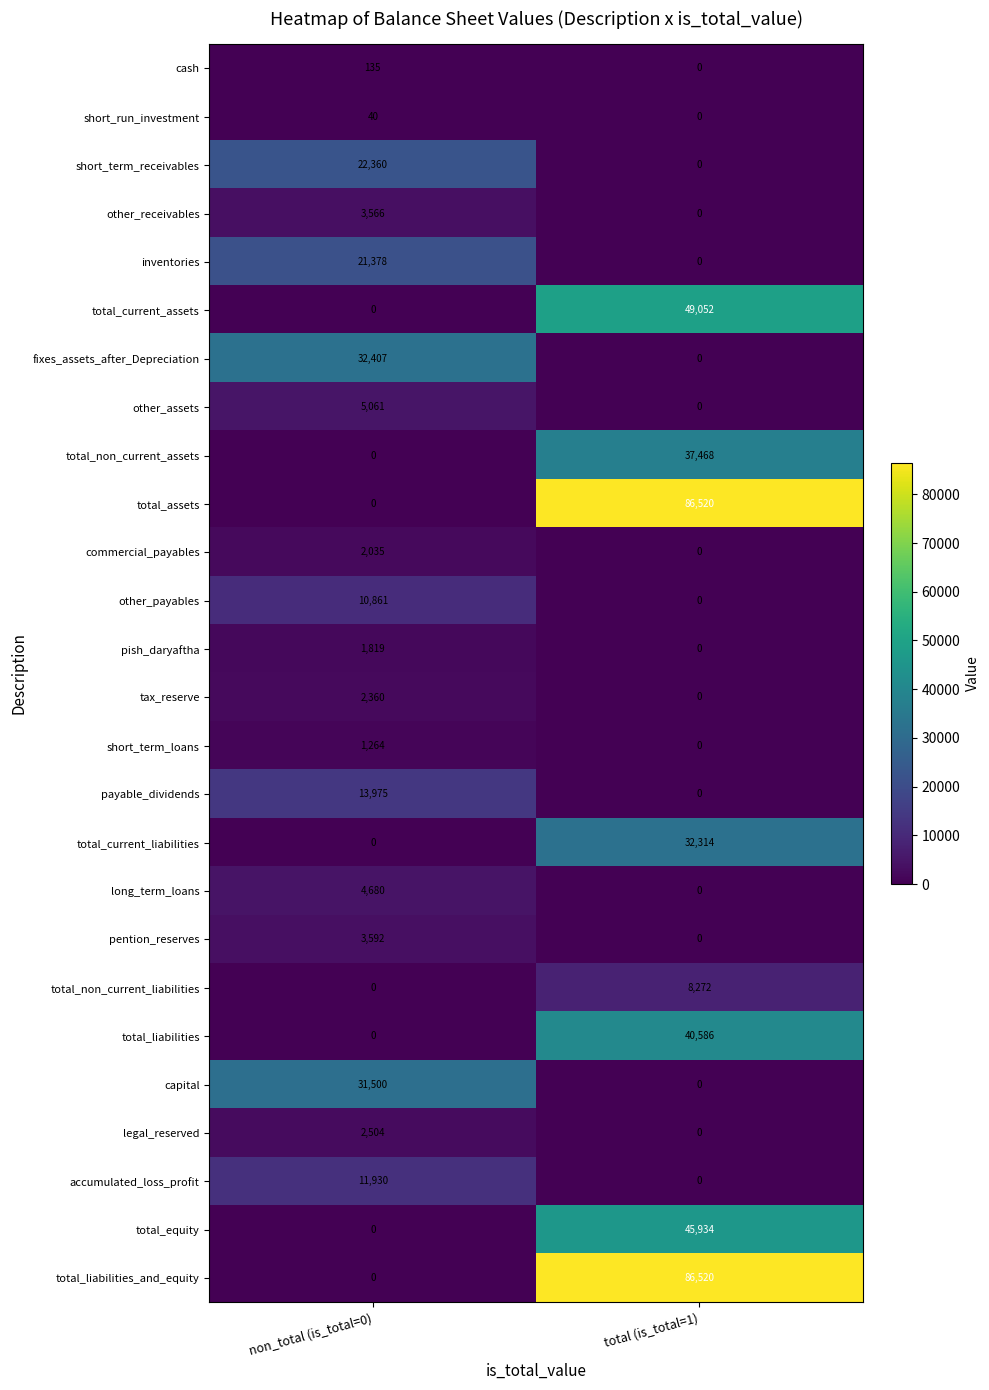

Rank the categories by short_term_receivables value from lowest to highest.

total (is_total=1), non_total (is_total=0)